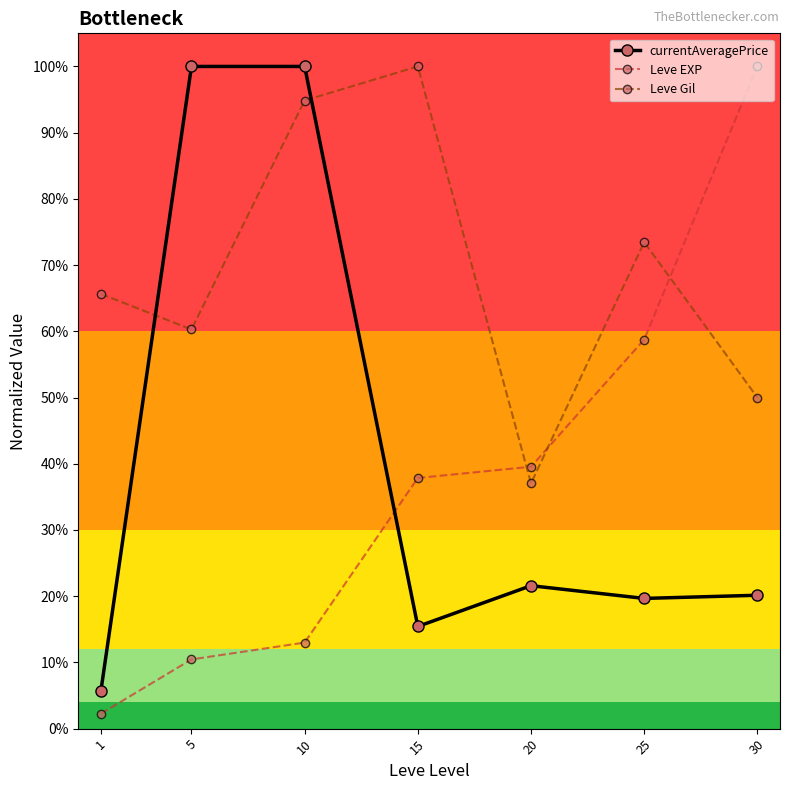

After their last crossing, which series has the higher values: currentAveragePrice or Leve Gil?

Leve Gil